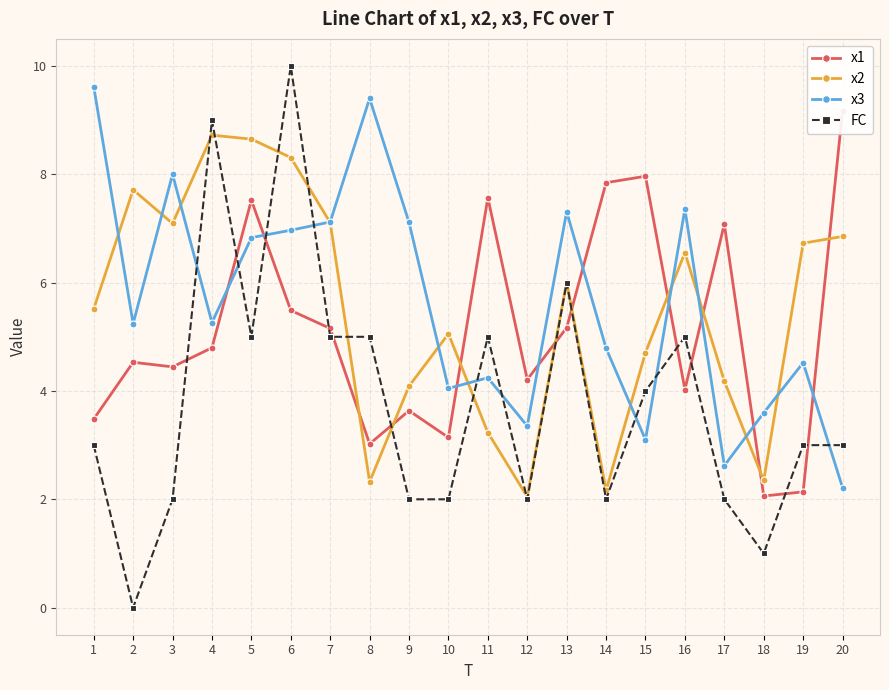

True or false: x3 has more than 0 points higher than both neighbors.

True